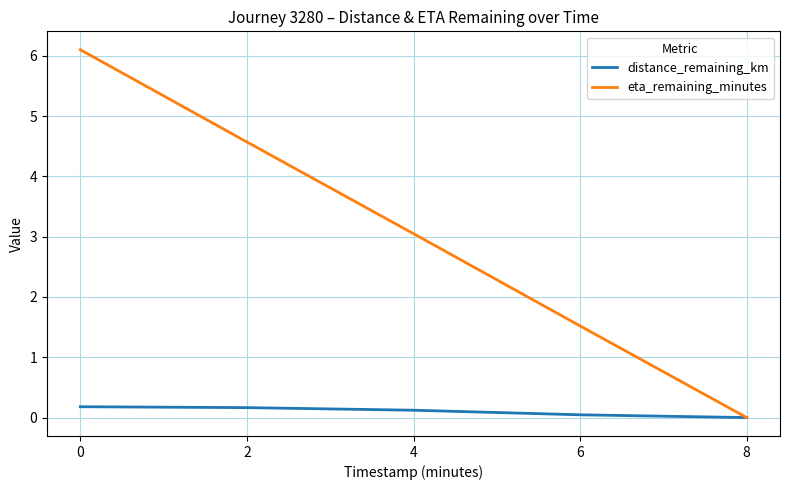

How many lines are shown in the chart?

2